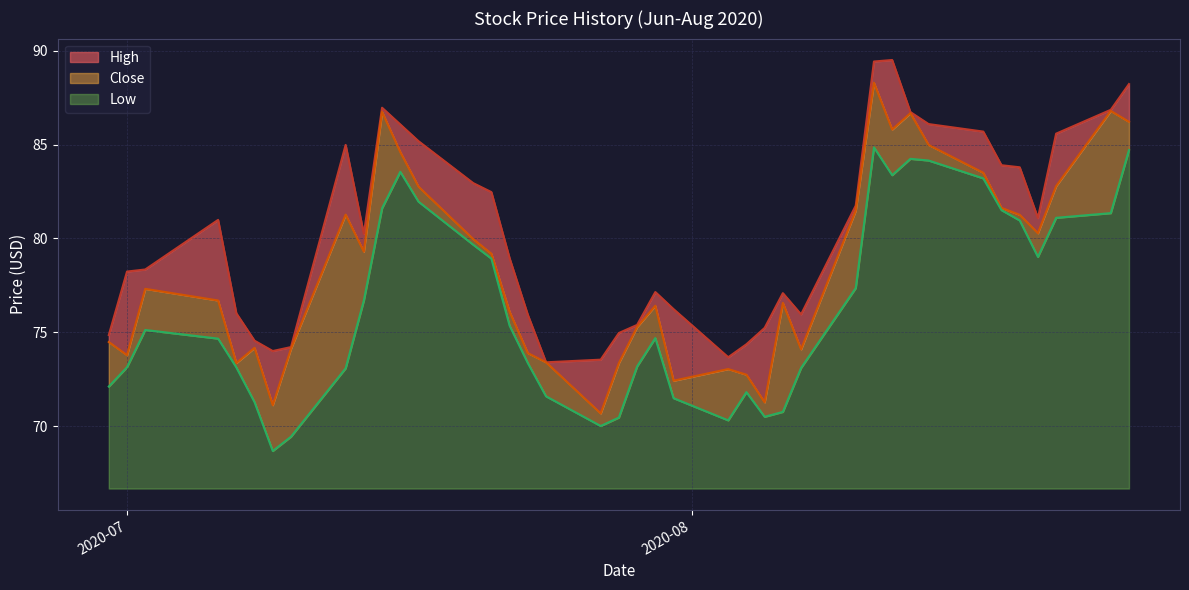

Reading left to right, extract all data points from this chart.

High: 74.9	78.2	78.3	81.0	76.0	74.6	74.0	74.2	85.0	80.2	87.0	86.1	85.2	82.9	82.5	78.9	75.9	73.4	73.6	75.0	75.4	77.2	76.2	73.7	74.4	75.2	77.1	76.0	81.8	89.4	89.5	86.7	86.1	85.7	83.9	83.8	81.1	85.6	86.8	88.2
Close: 74.5	73.8	77.3	76.7	73.4	74.2	71.1	74.1	81.3	79.3	86.7	84.6	82.8	80.0	79.2	76.1	73.9	73.4	70.7	73.4	75.3	76.4	72.4	73.1	72.8	71.3	76.6	74.1	81.5	88.3	85.8	86.7	85.0	83.5	81.6	81.3	80.3	82.8	86.8	86.2
Low: 72.1	73.2	75.1	74.7	73.1	71.3	68.7	69.4	73.1	76.7	81.6	83.6	82.0	79.7	78.9	75.4	73.4	71.6	70.0	70.5	73.2	74.7	71.5	70.3	71.8	70.5	70.8	73.1	77.4	84.8	83.4	84.2	84.2	83.2	81.5	81.0	79.0	81.1	81.3	84.7